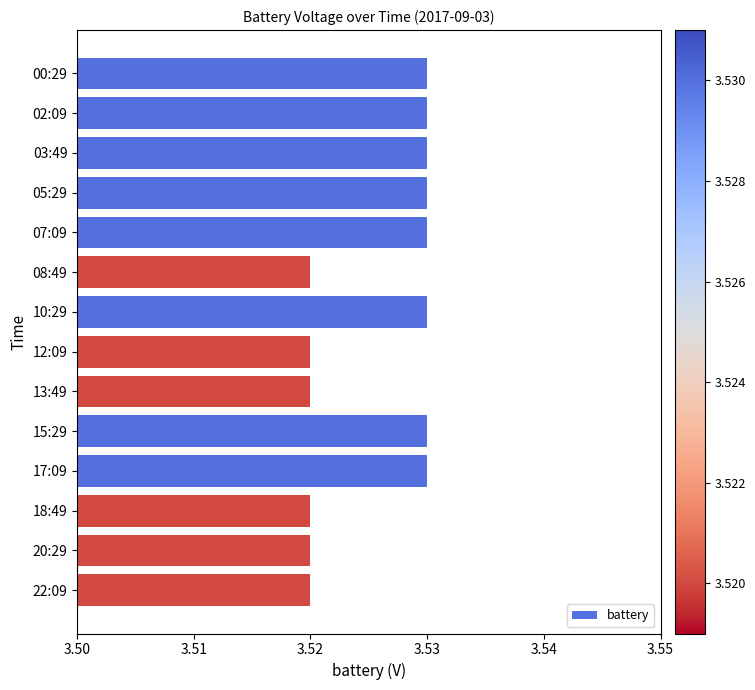

True or false: the data shows 4.8 at 20:29.

False